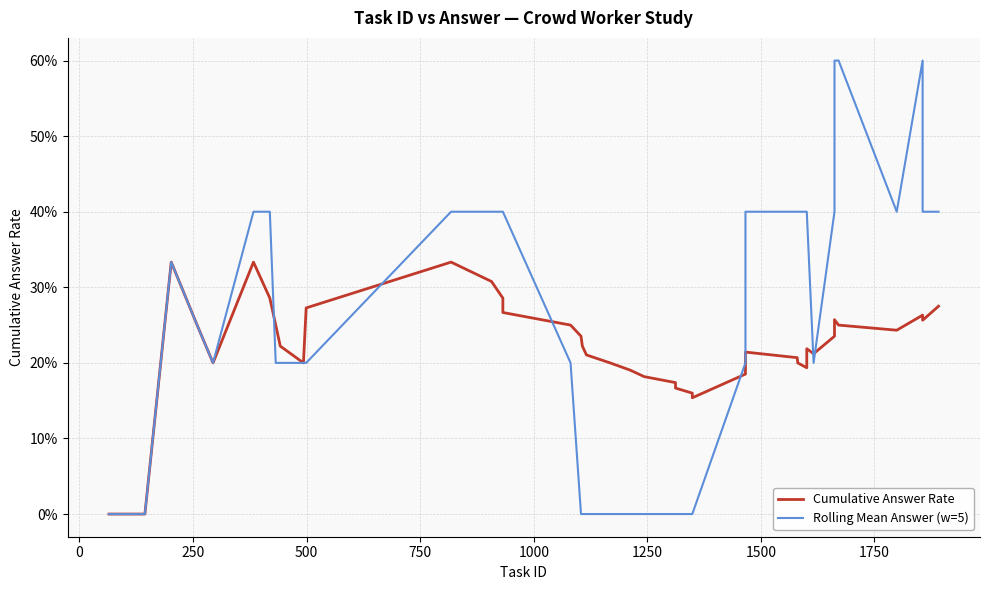

Count the number of categories in the chart.

40